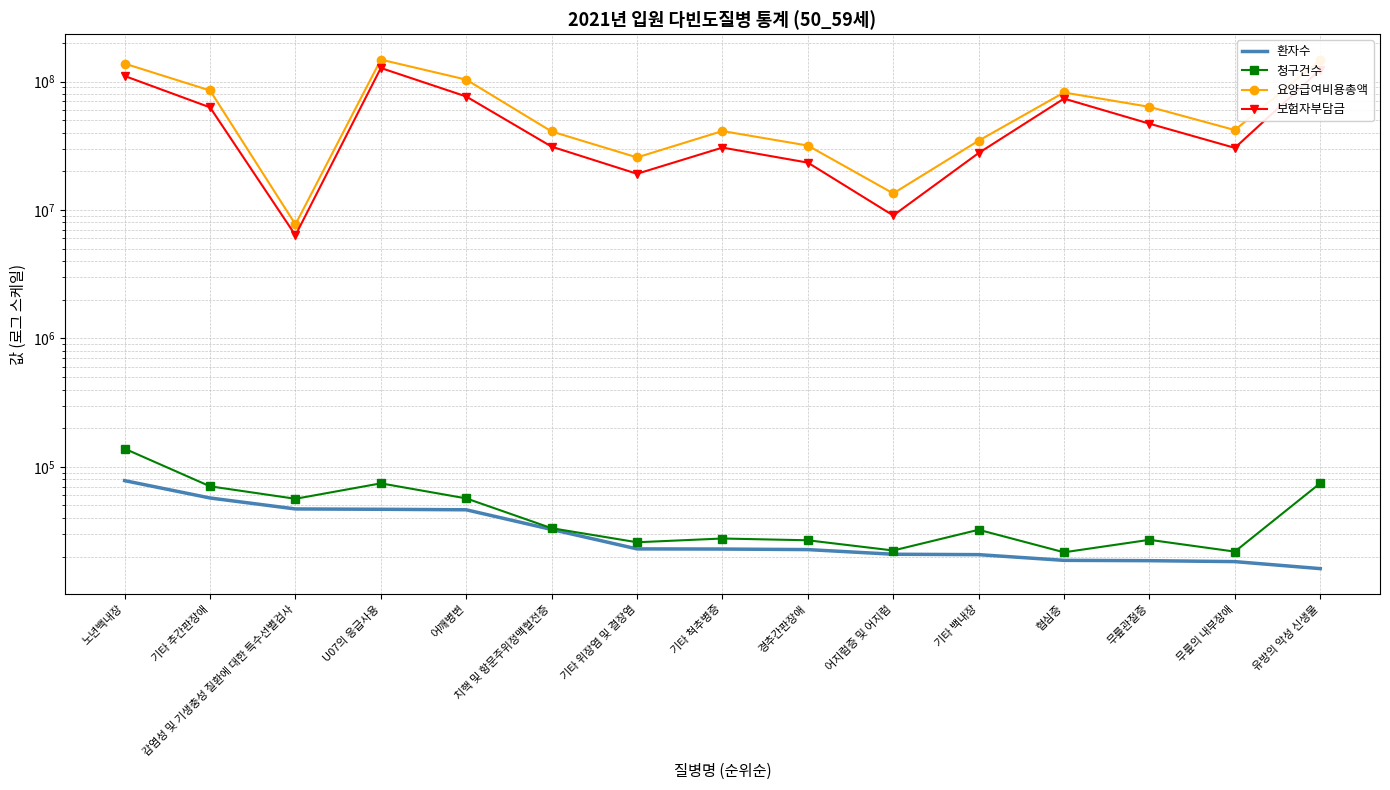

True or false: 보험자부담금 and 청구건수 cross at least once.

False